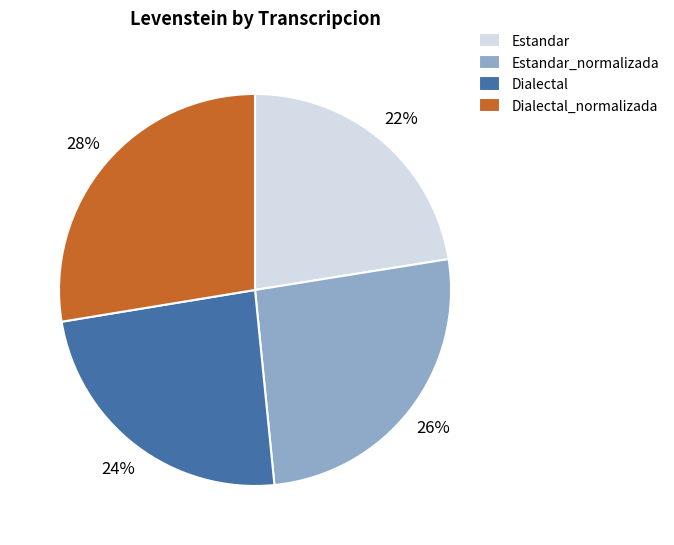

To the nearest percent, what portion does Dialectal represent?

24%